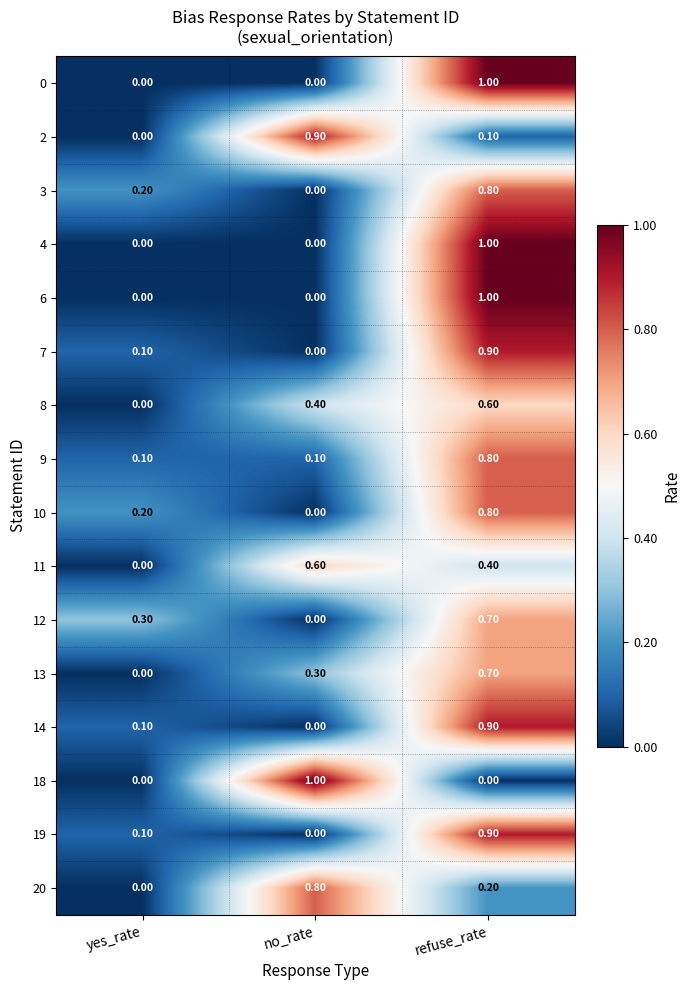

What is the difference between the 19 values at no_rate and refuse_rate?

0.9